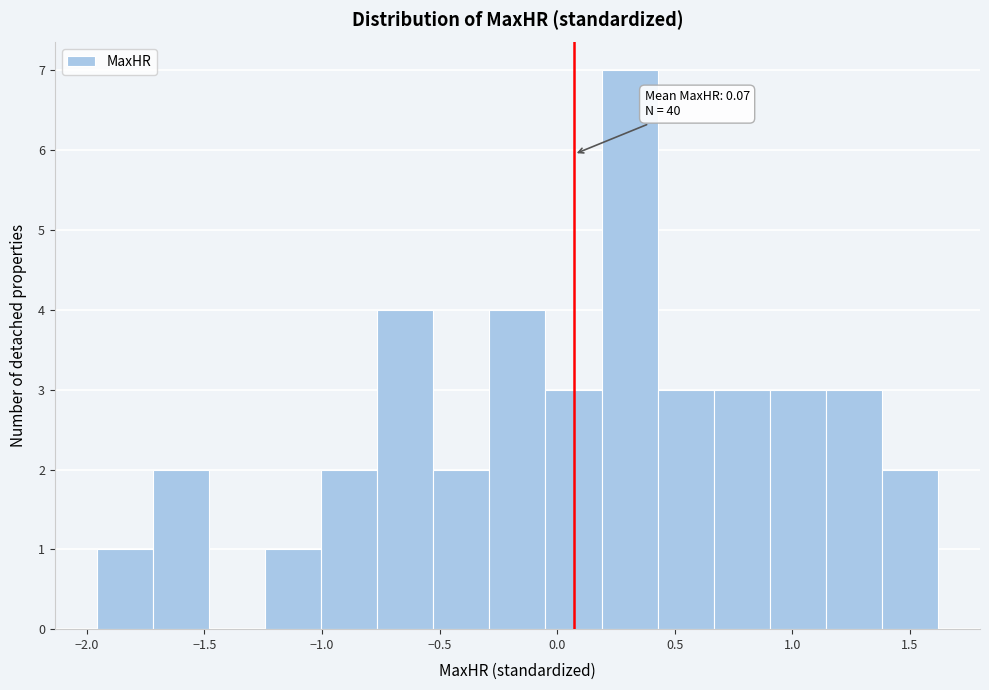

Which range on the x-axis has the tallest bar?

0.20 to 0.45